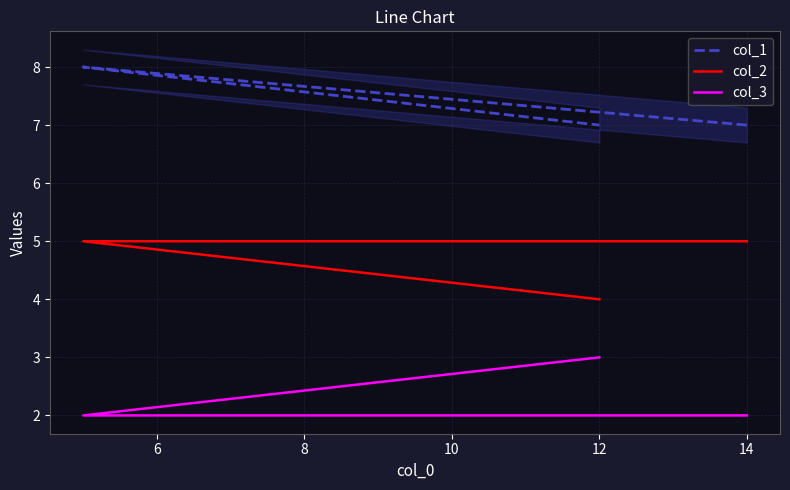

What is the value of the col_1 point at the 3rd from the left?

7